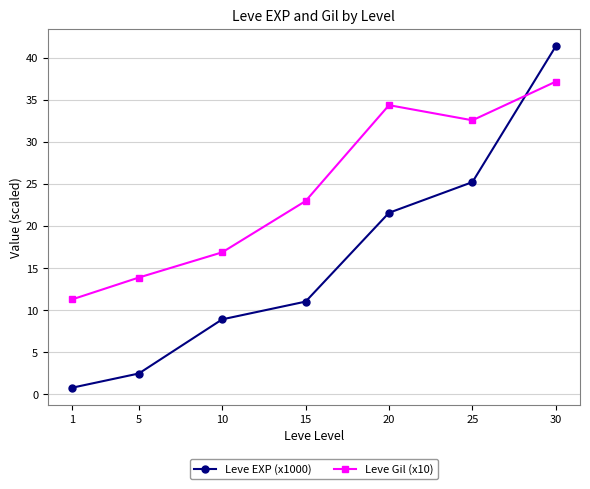

Which series has the largest total across all categories?

Leve Gil (x10)